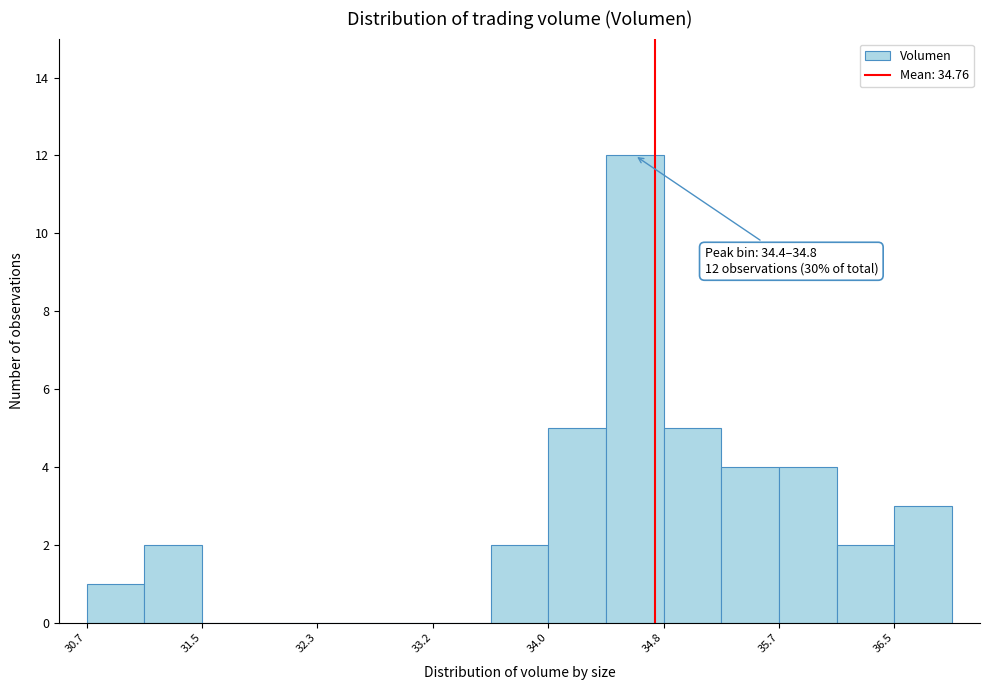

Over which range of the x-axis is the bar tallest?

34.4 to 34.8